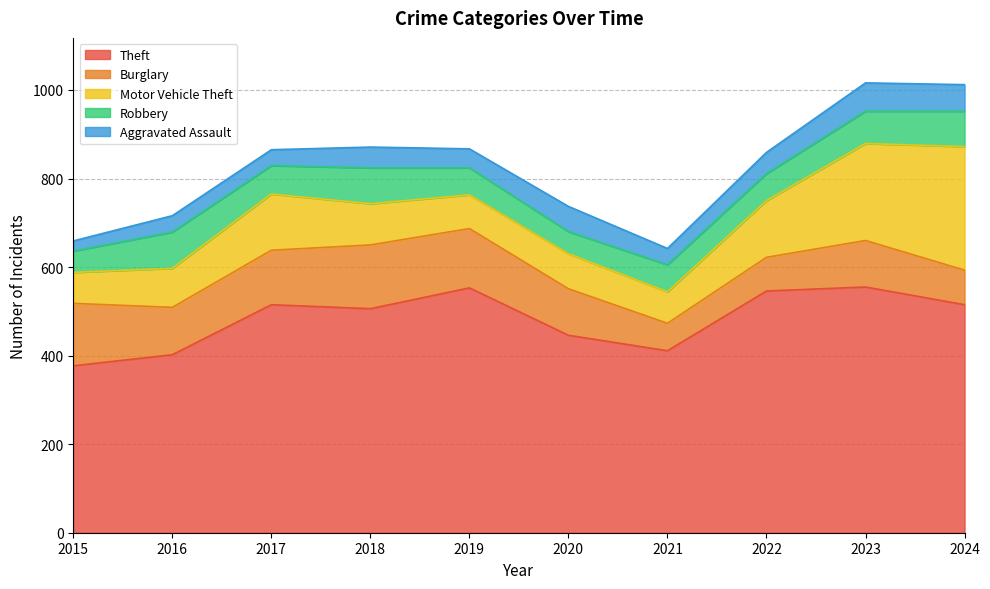

The Theft series shows 678 at 2024. True or false?

False